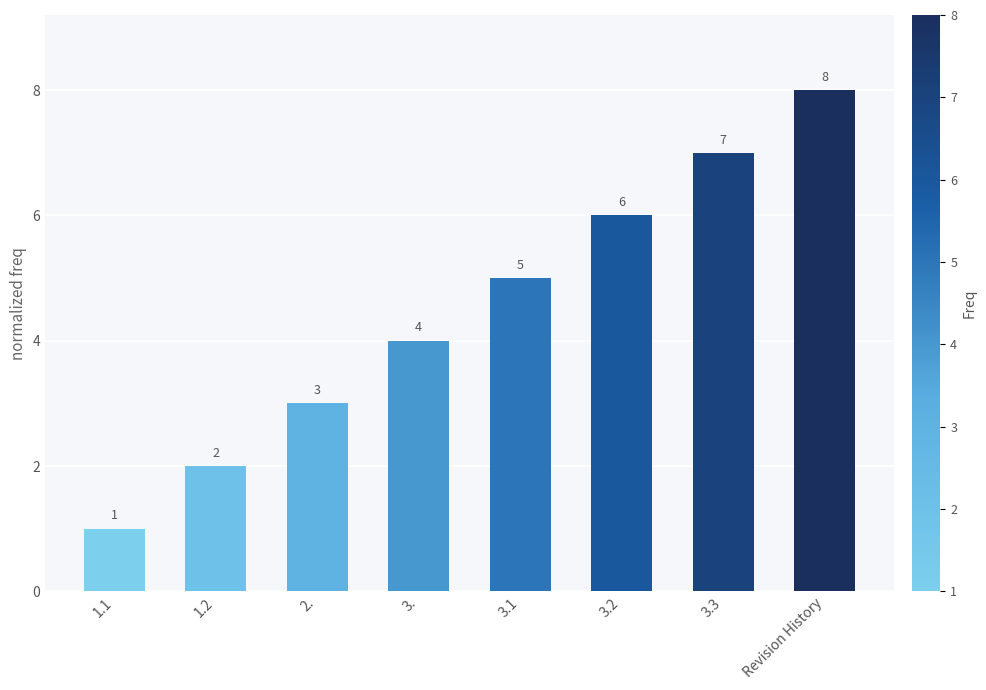

What is the label of the 4th bar from the right?

3.1